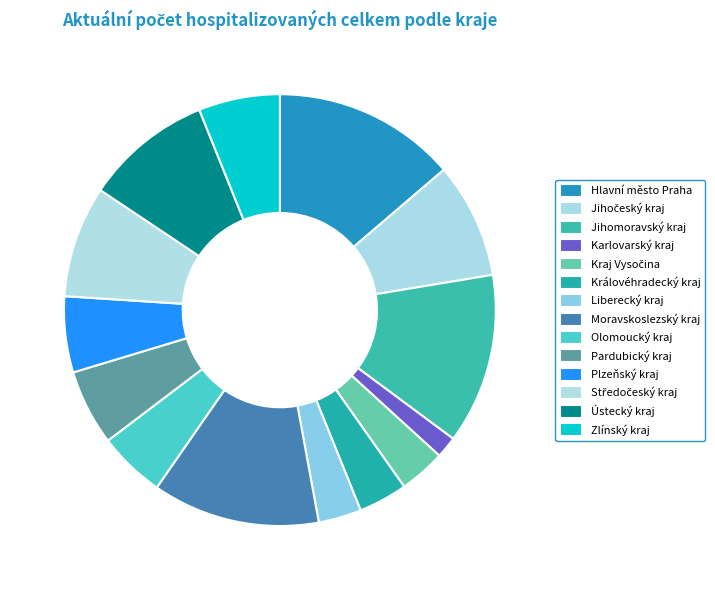

Does Ústecký kraj represent more than half of the total?

No